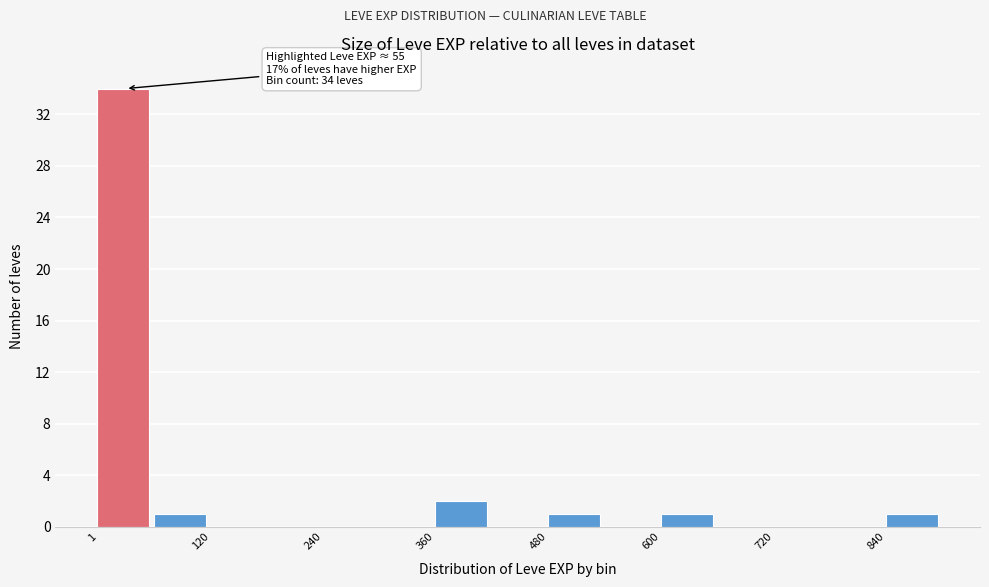

Around what value on the x-axis is the tallest bar? Give the approximate position of its centre, as read against the axis.

20